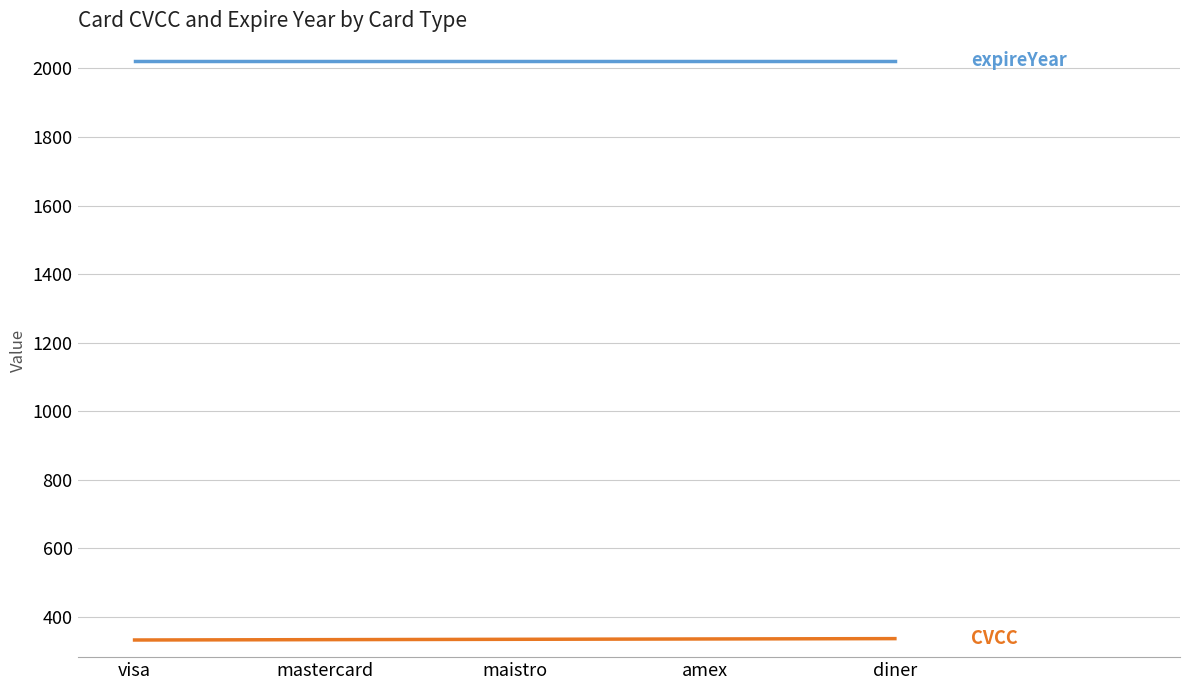

What is the difference between the highest and lowest values at diner?

1685